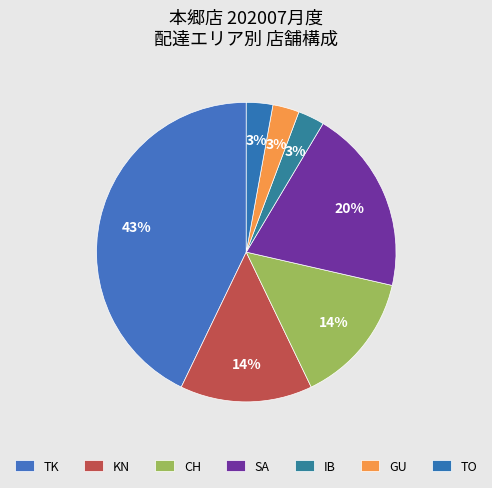

How many slices are in this pie chart?

7